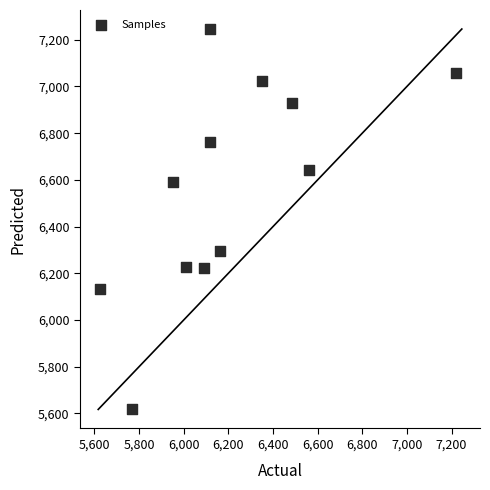

What Y value in the scatter plot is closest to 6431?

6294